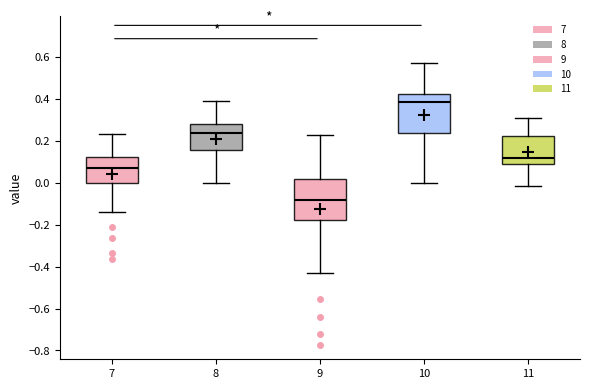

Reading left to right, transcribe this box plot: for each box, give where its median line is, the range the box spans, and where its two whiskers end, as read against the y-axis. The values are not printed on the chart, so give them approximately, as read against the axis.

7: median 0.08, box 0.00 to 0.12, whiskers -0.14 to 0.24
8: median 0.24, box 0.16 to 0.28, whiskers 0.00 to 0.38
9: median -0.08, box -0.18 to 0.02, whiskers -0.44 to 0.22
10: median 0.38, box 0.24 to 0.42, whiskers 0.00 to 0.56
11: median 0.12, box 0.08 to 0.22, whiskers -0.02 to 0.30